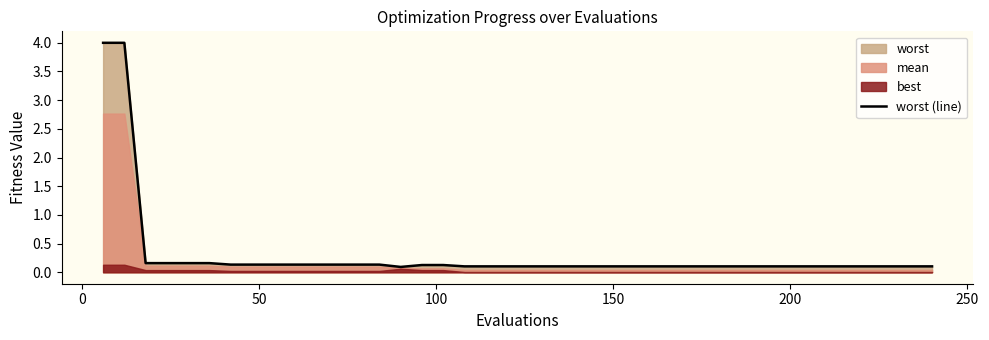

What is the maximum value for worst (line)?

4.0